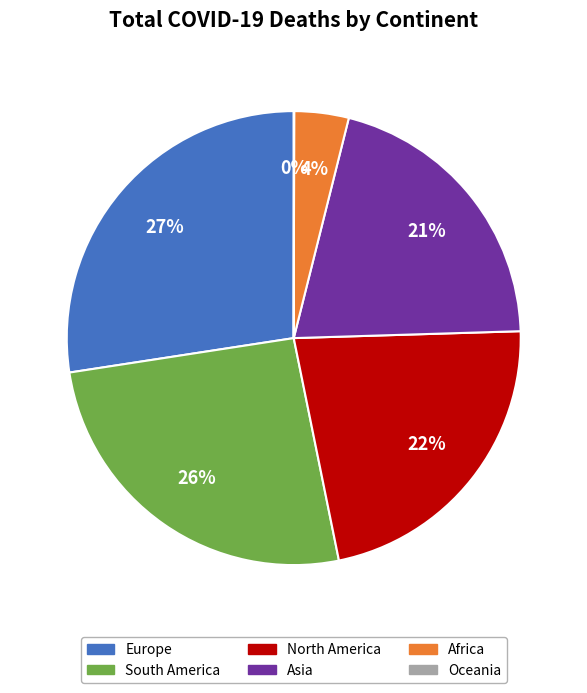

Is it true that South America is 35% of the pie?

False